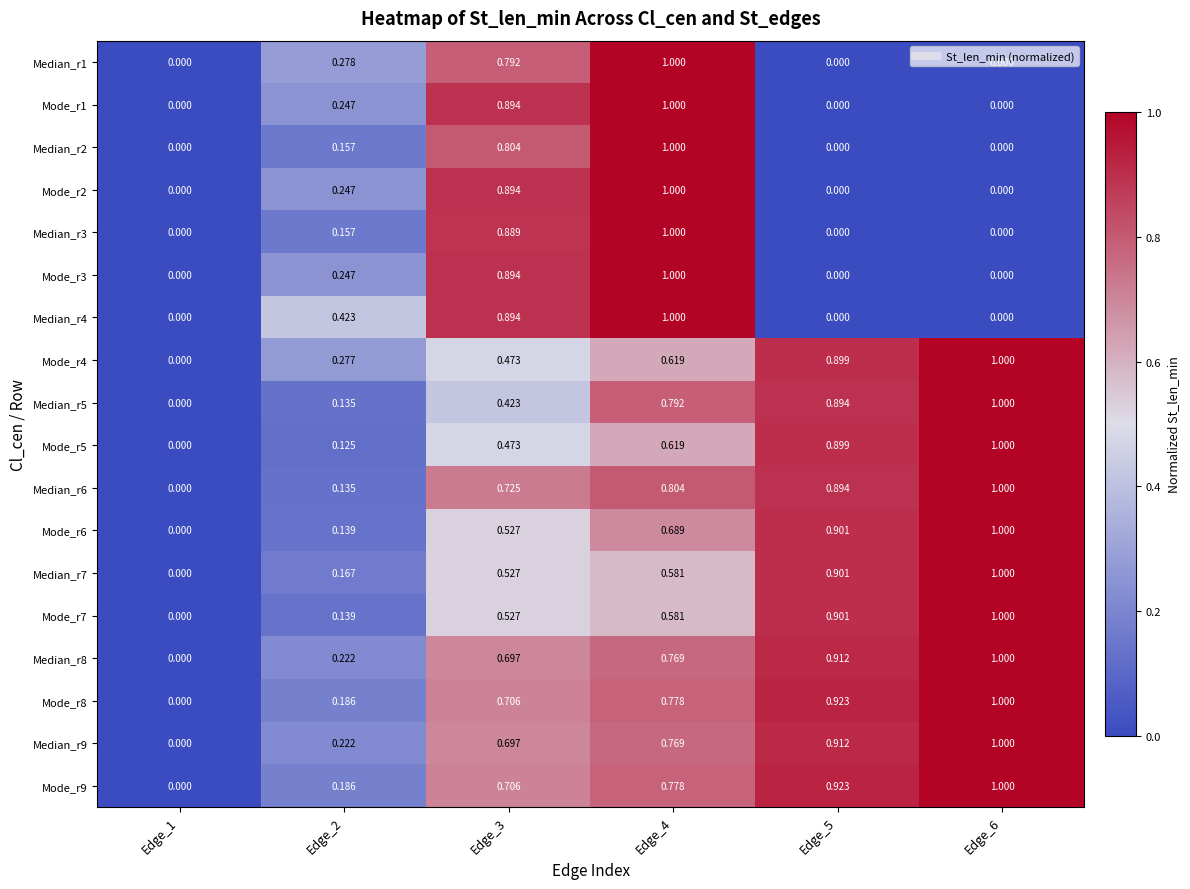

List the series in order of their peak value, highest first.

Median_r1, Mode_r1, Median_r2, Mode_r2, Median_r3, Mode_r3, Median_r4, Mode_r4, Median_r5, Mode_r5, Median_r6, Mode_r6, Median_r7, Mode_r7, Median_r8, Mode_r8, Median_r9, Mode_r9